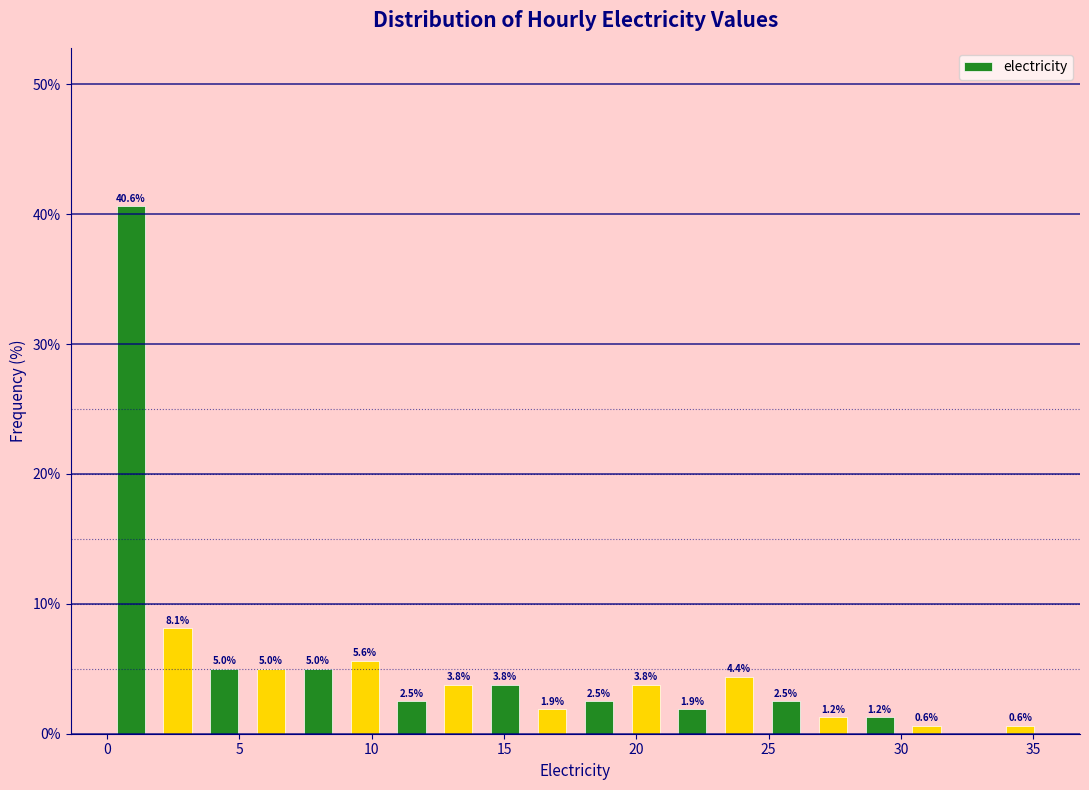

Read against the x-axis, roughly where is the centre of the tallest bar?

1.0